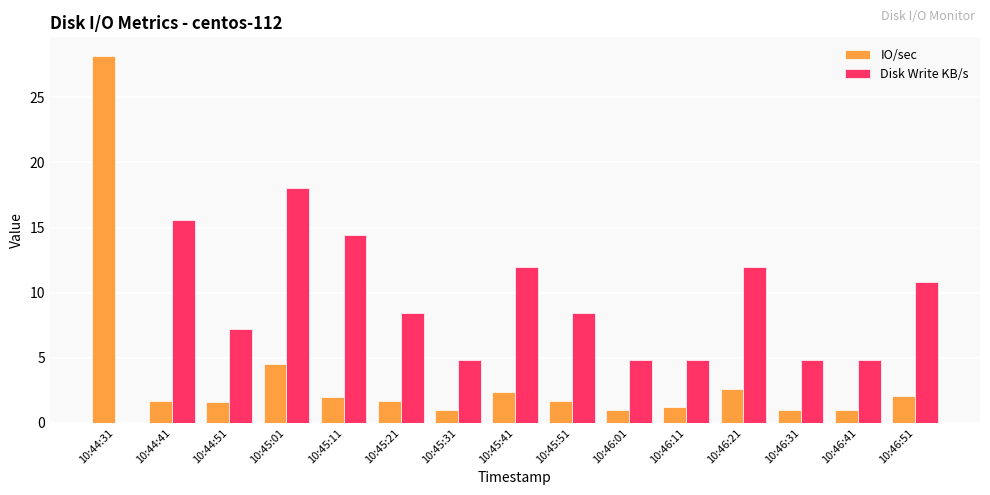

Which category has the highest value across all series?

10:44:31